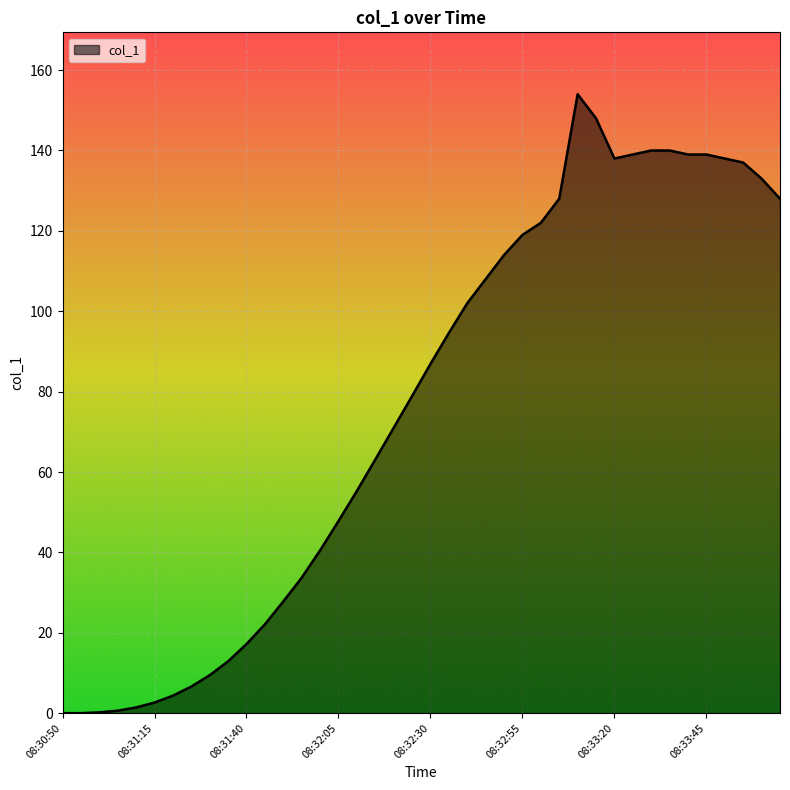

What is the difference between the maximum and minimum values?

154.0